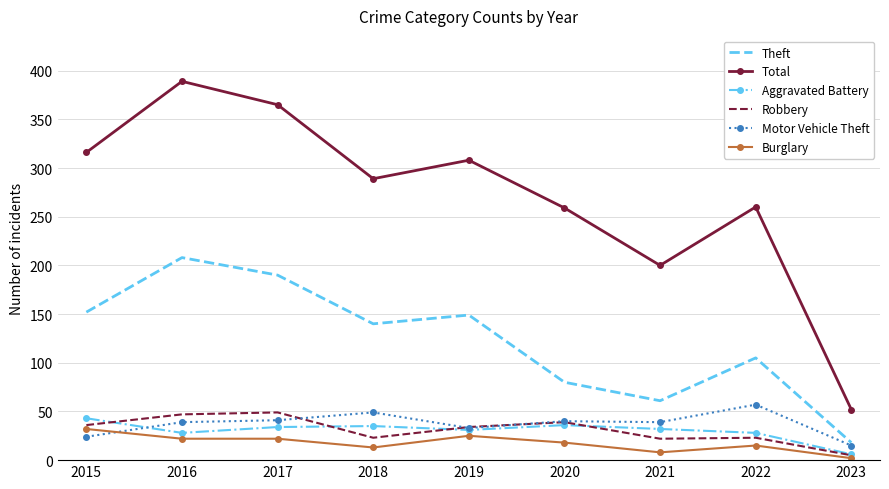

Which series has the largest total across all categories?

Total